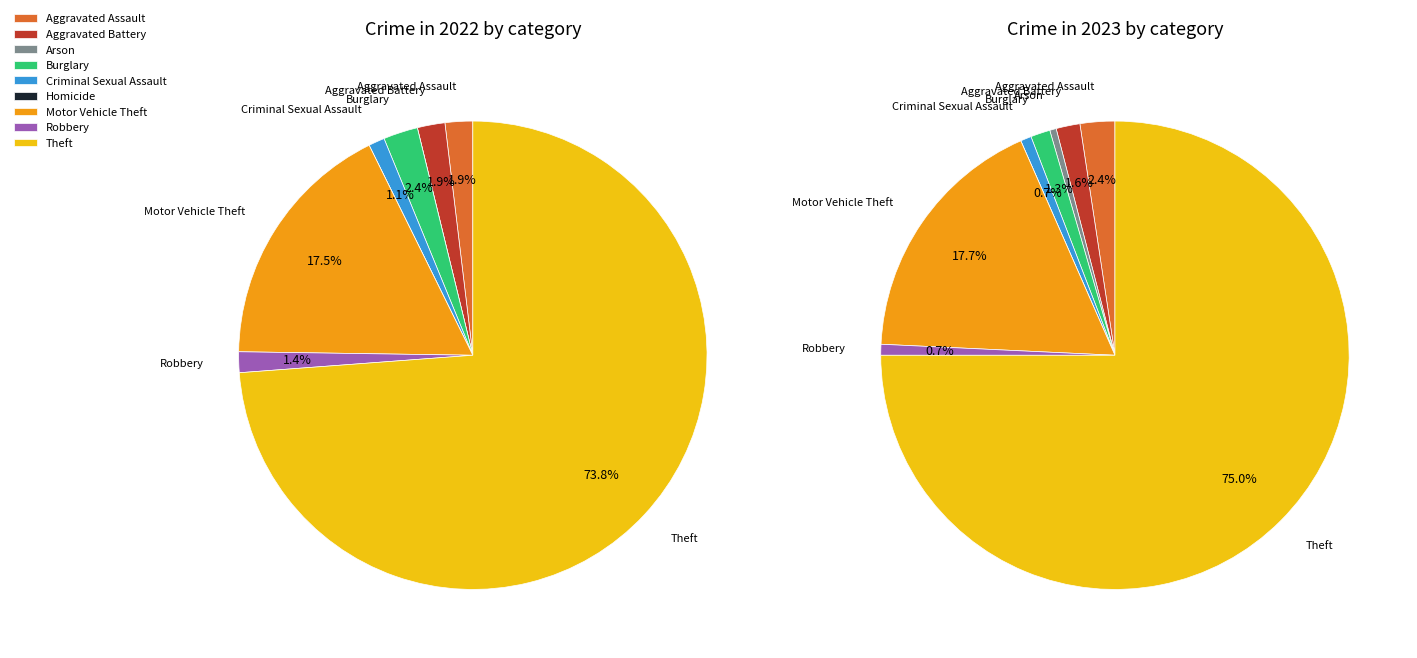

Count the number of slices in the pie.

9